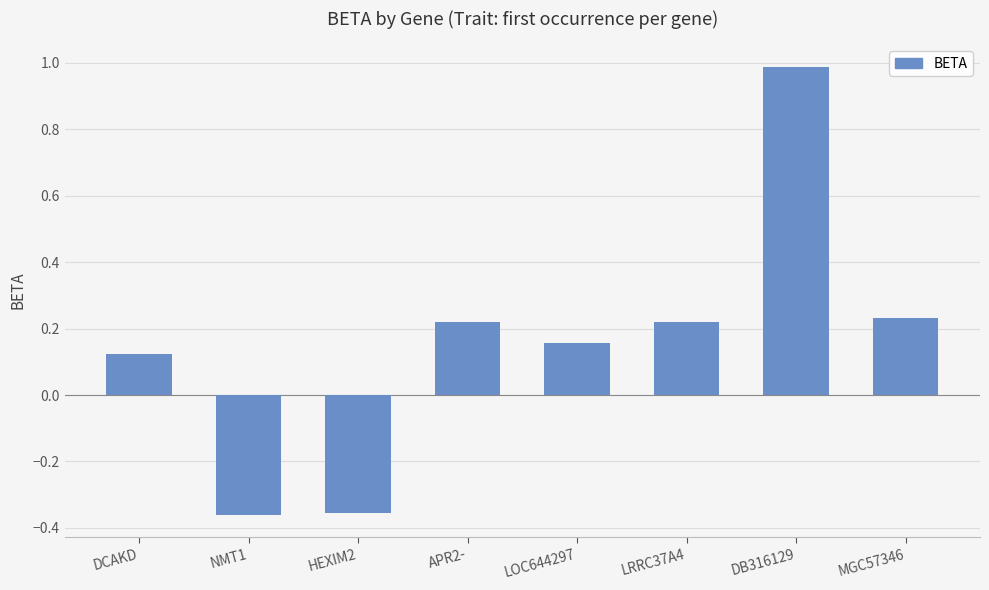

How many values are below zero?

2